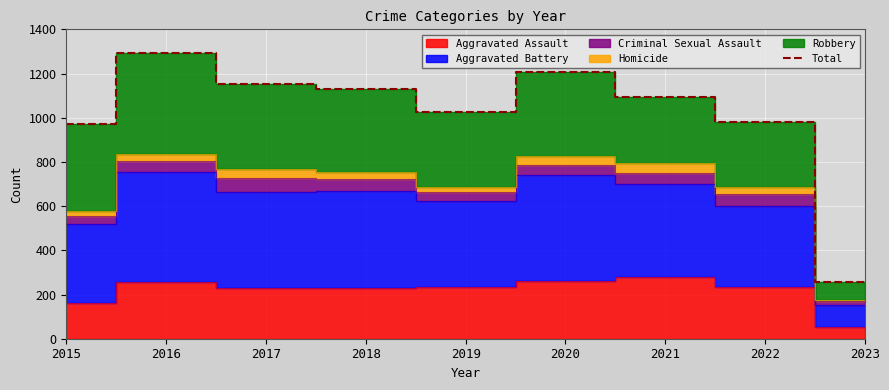

Count the number of categories in the chart.

9